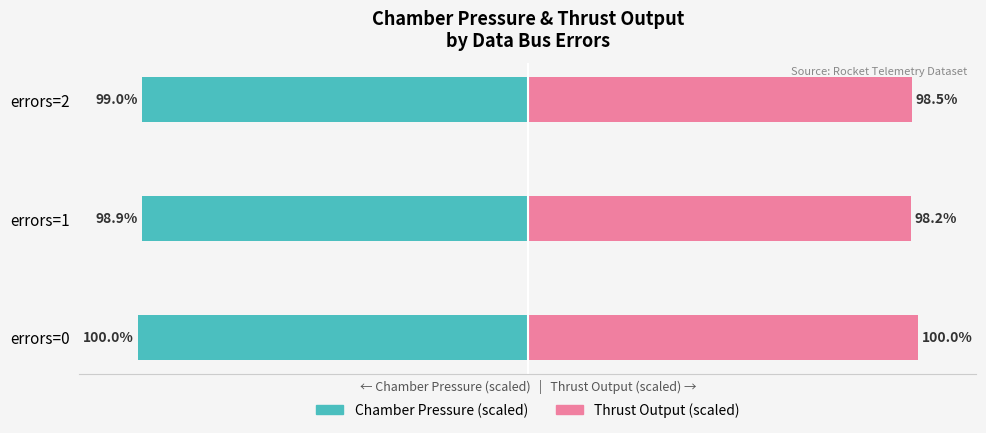

Is it true that Unmarried (thrust_output, % max) equals 176.9 at errors=0?

False